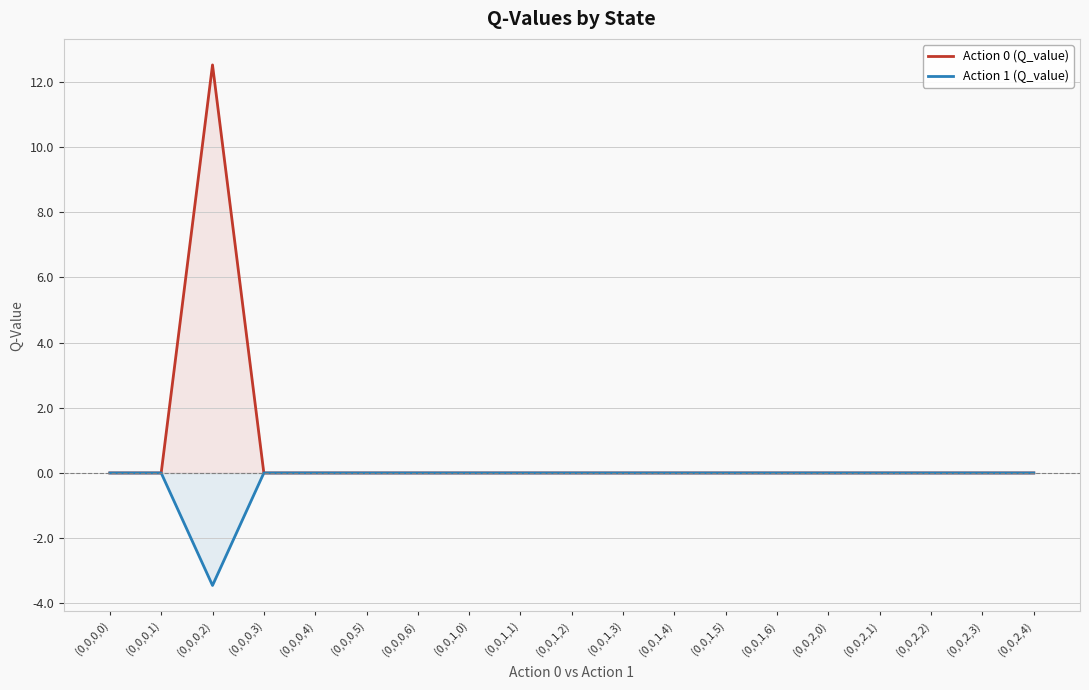

The value of Action 1 (Q_value) at (0,0,2,2) is 0.0. True or false?

True